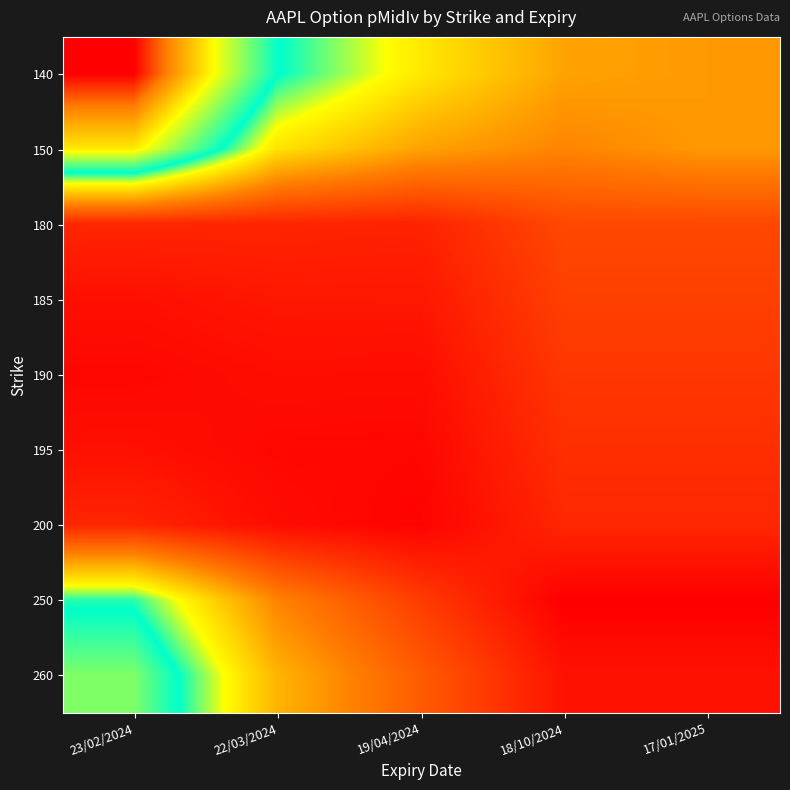

What is the maximum value shown in the chart?

0.6